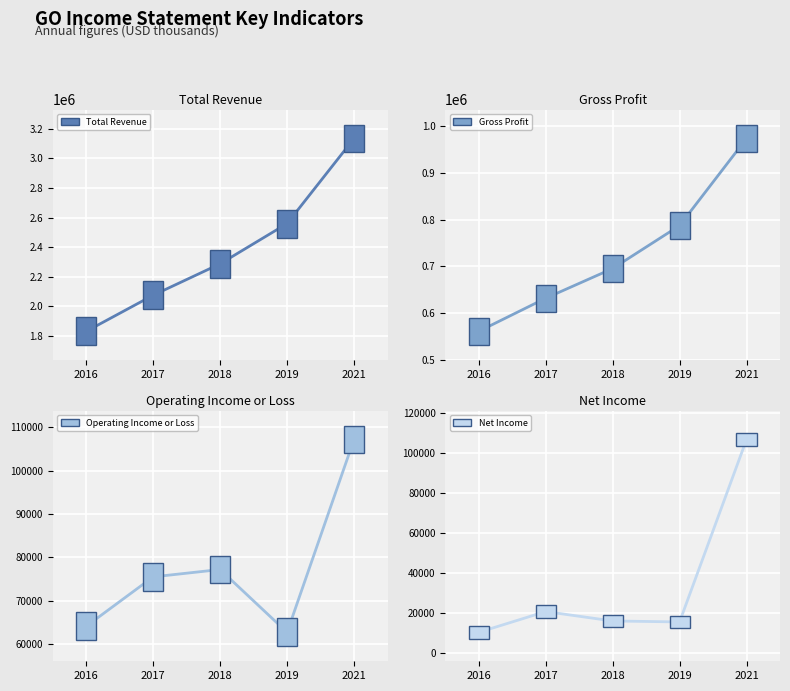

At which label is Operating Income or Loss closest to 84950?

2018